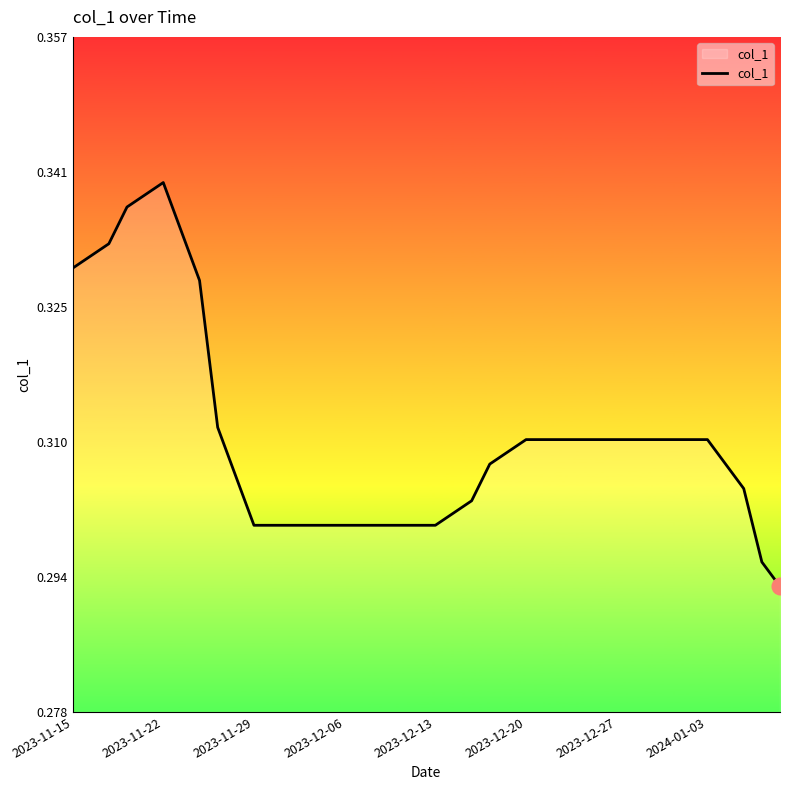

How many lines are shown in the chart?

1